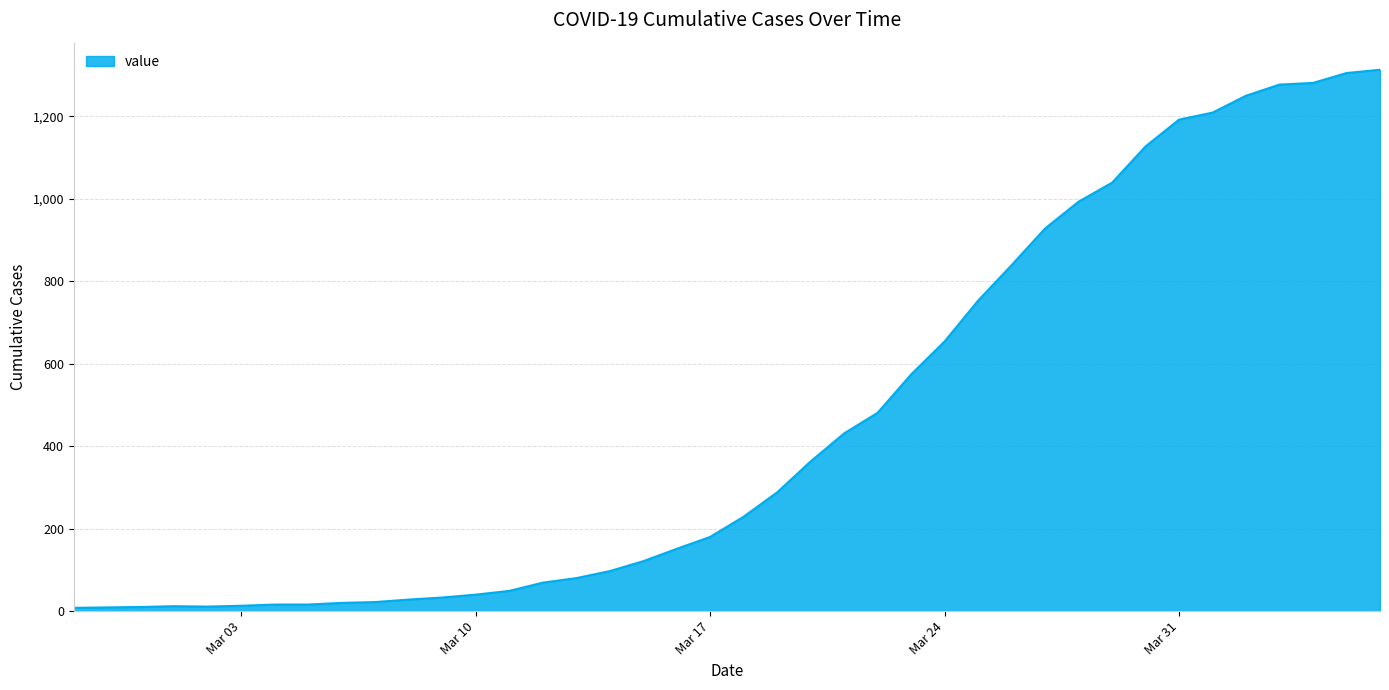

What is the greatest value displayed?

1313